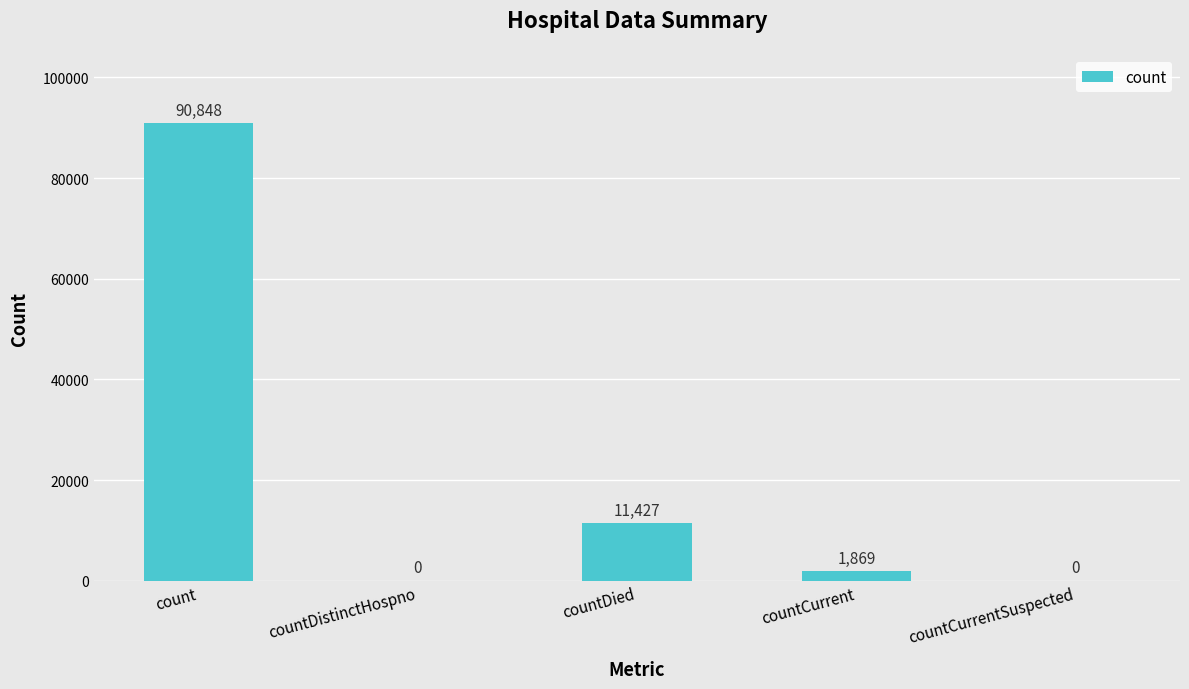

The chart shows a value of 6084 at countDied. True or false?

False